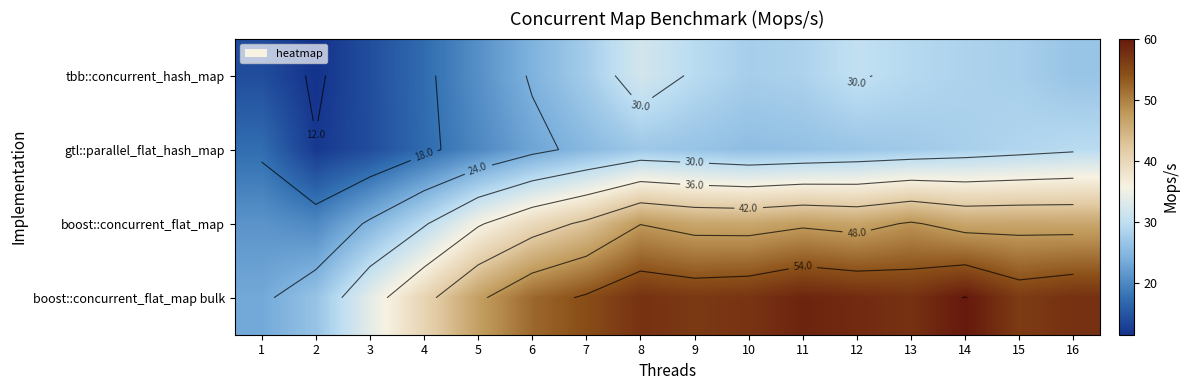

List the labels in order of tbb::concurrent_hash_map value, smallest first.

2, 1, 3, 4, 5, 6, 16, 7, 10, 15, 14, 11, 13, 9, 12, 8